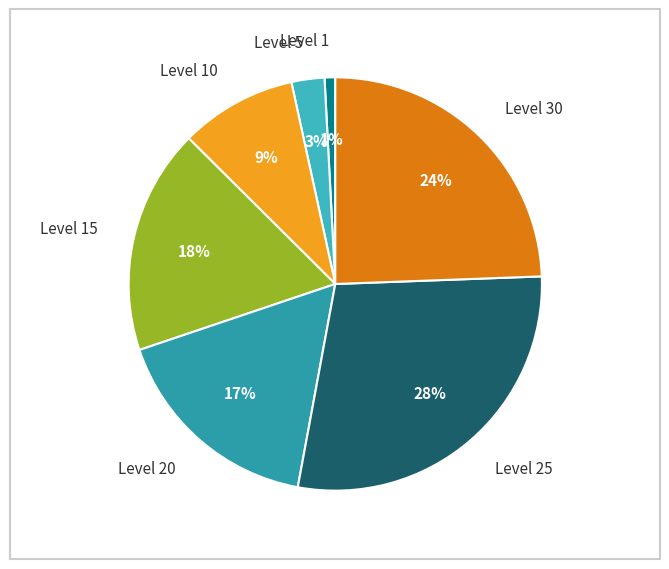

True or false: Level 25 accounts for 19% of the total.

False